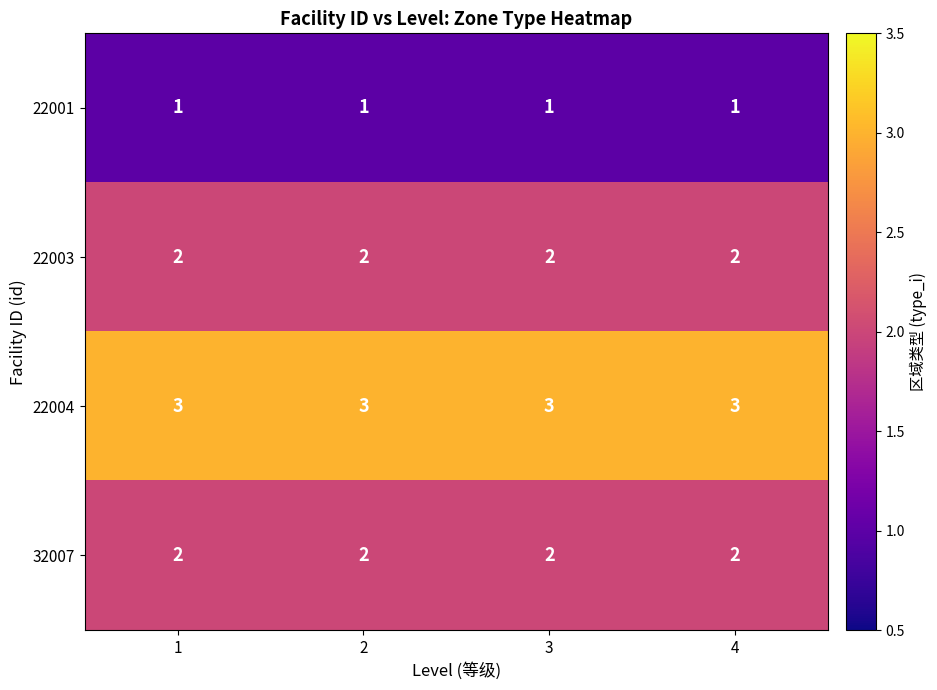

Which series has the largest total across all categories?

22004